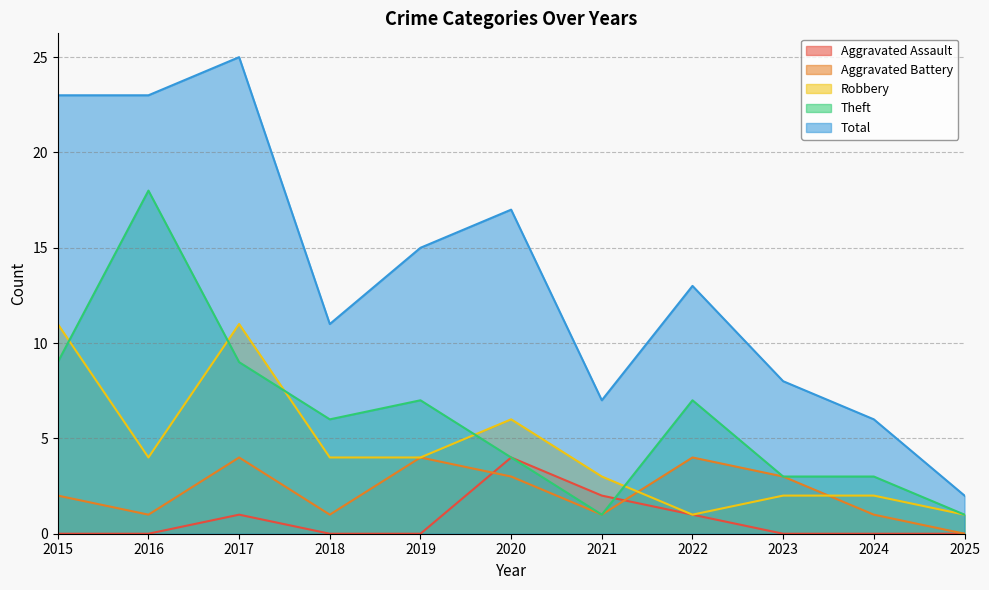

True or false: Aggravated Battery has more than 1 points higher than both neighbors.

True